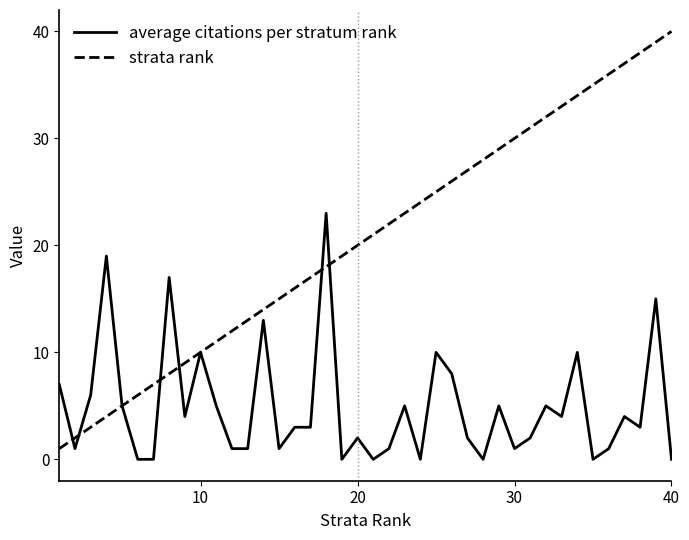

List the series in order of their peak value, highest first.

strata rank, average citations per stratum rank